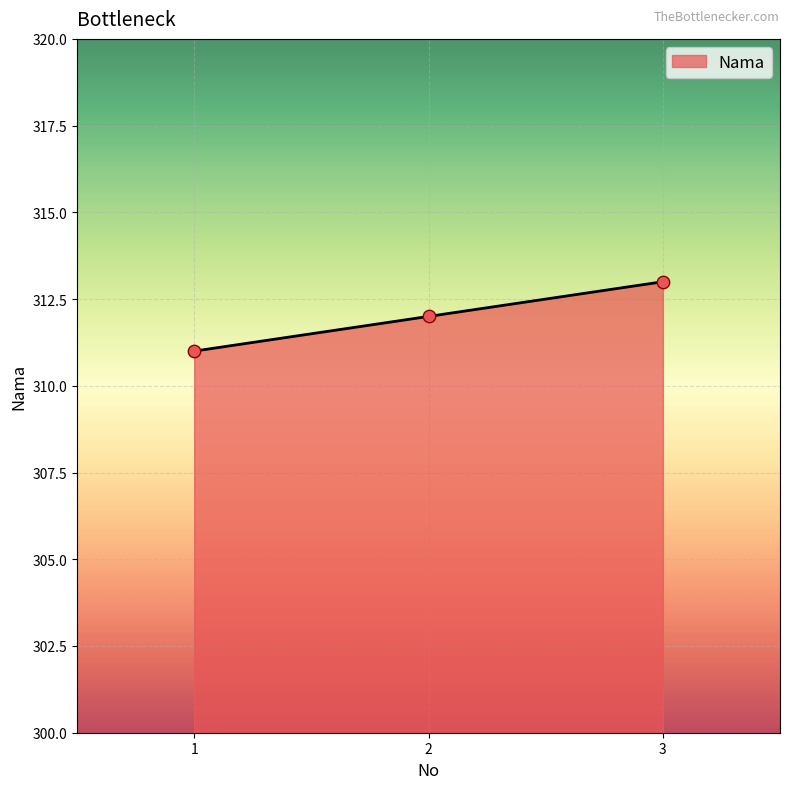

Between 1 and 3, which is larger?

3